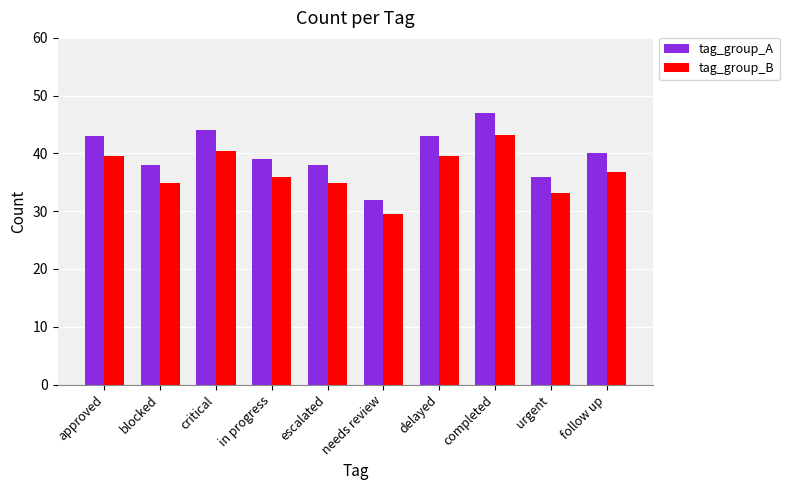

Are the bars horizontal?

No